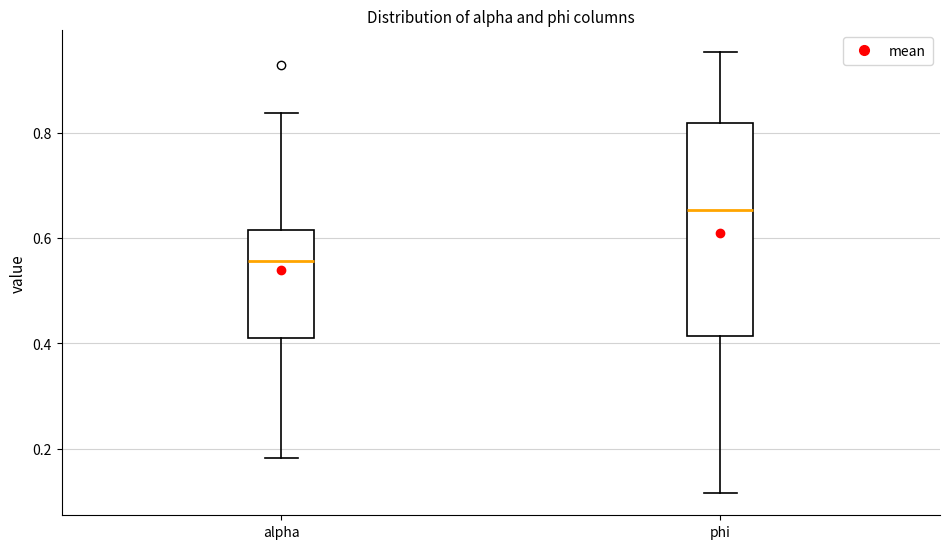

Where does the lower whisker of the box for alpha end on the y-axis? The values are not printed on the chart, so give them approximately, as read against the axis.

0.18